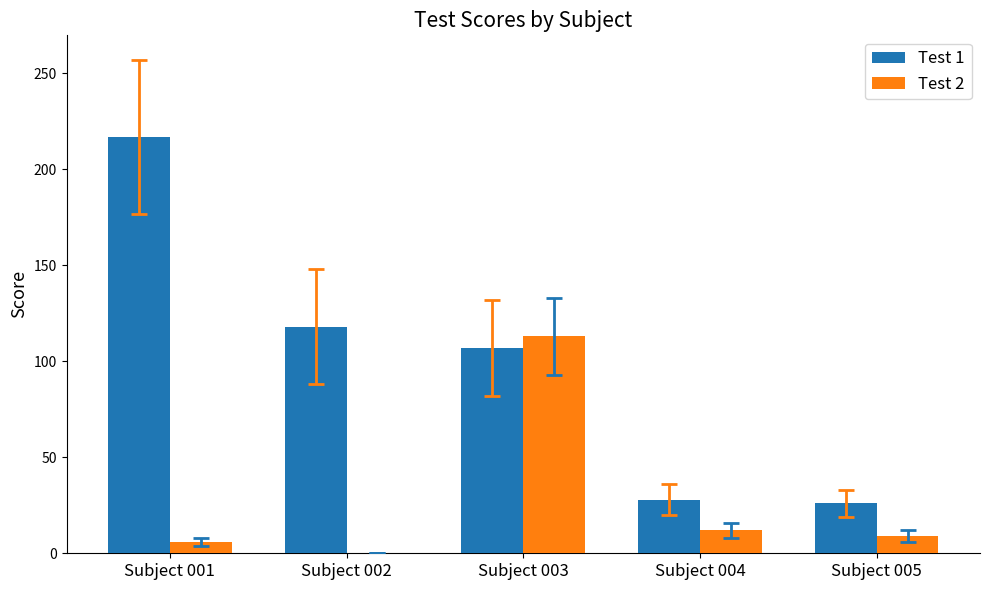

True or false: Test 1 has a value of 118 at Subject 002.

True